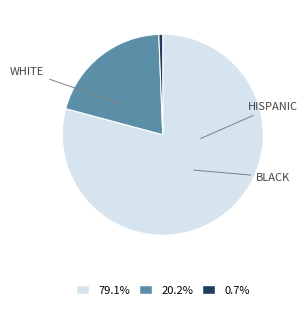

Does any single category account for the majority?

Yes